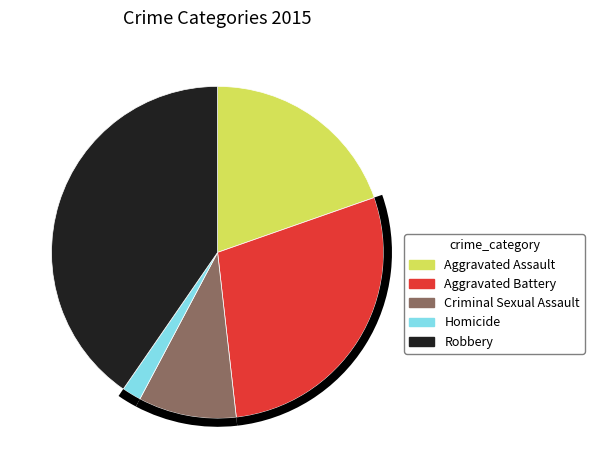

Do Aggravated Assault and Criminal Sexual Assault together represent more than half of the pie?

No